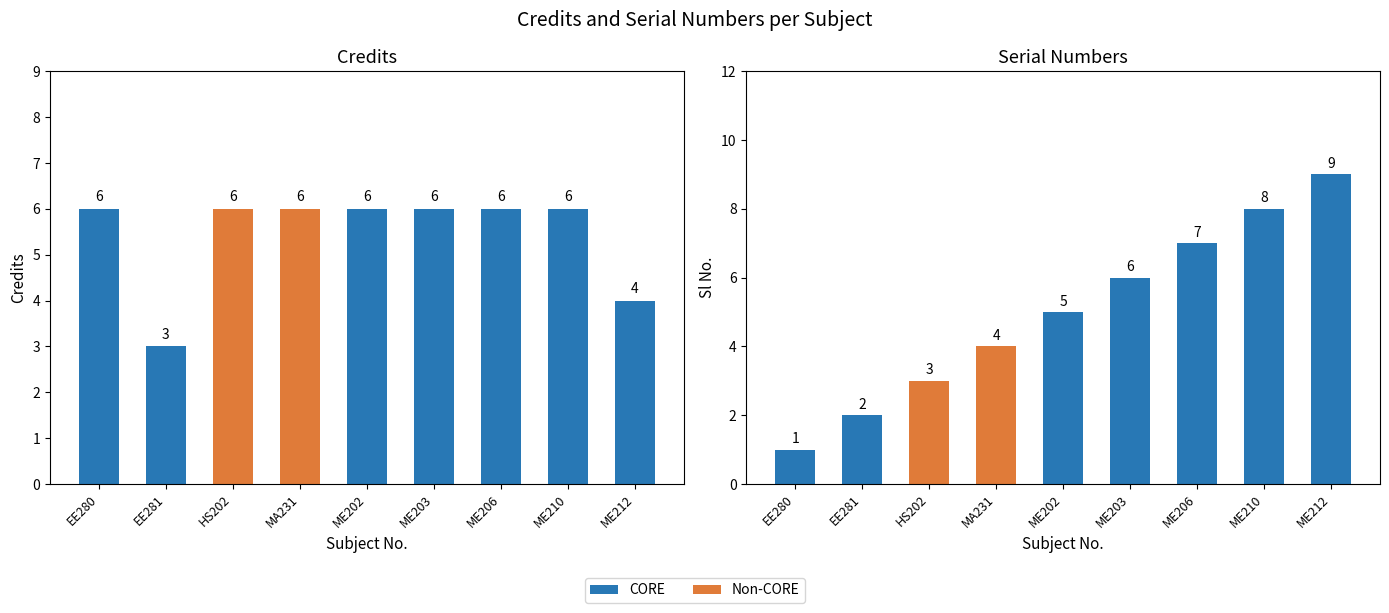

What position from the left is ME212?

9